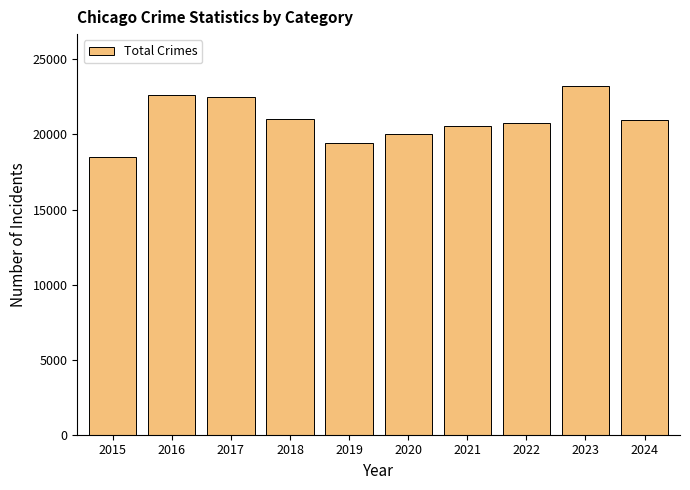

At which label does the data first exceed 20931?

2016